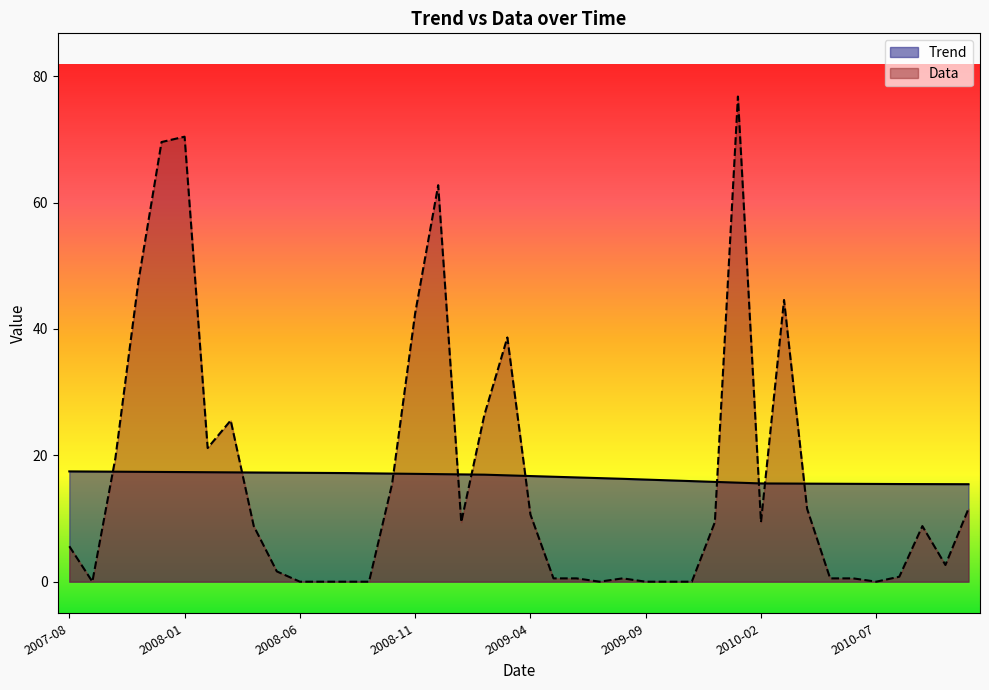

What is the label of the 40th point from the left?

2010-11-01